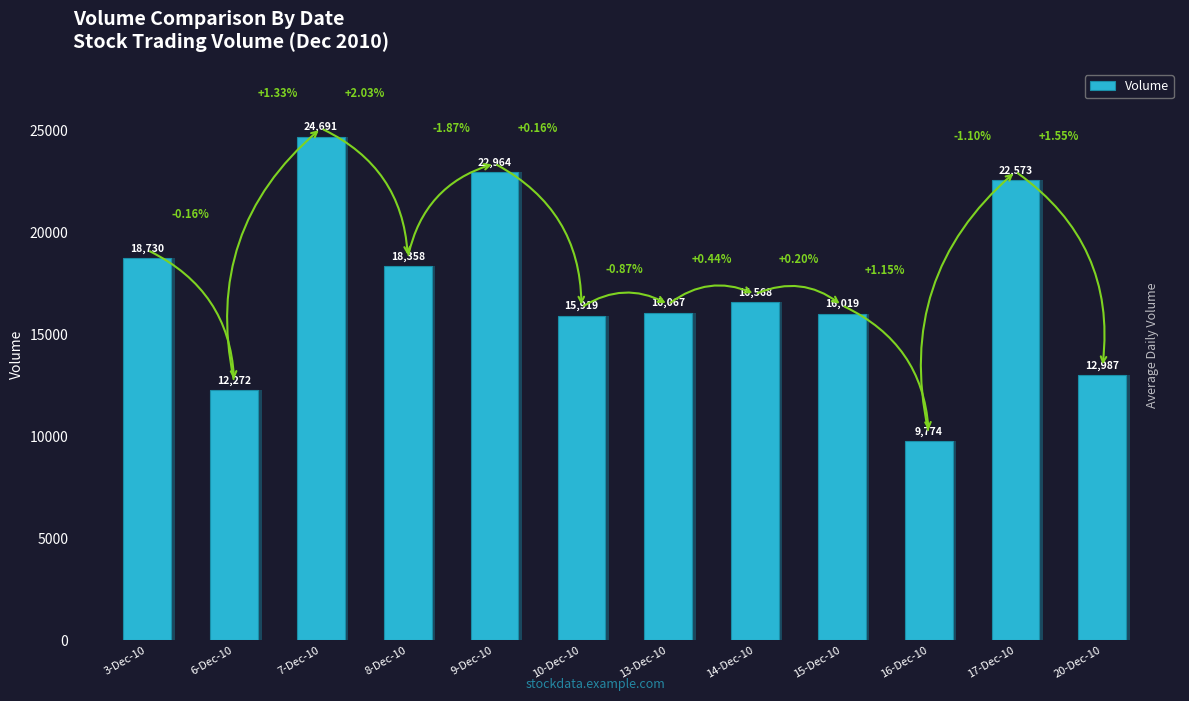

What is the average value?

17243.4